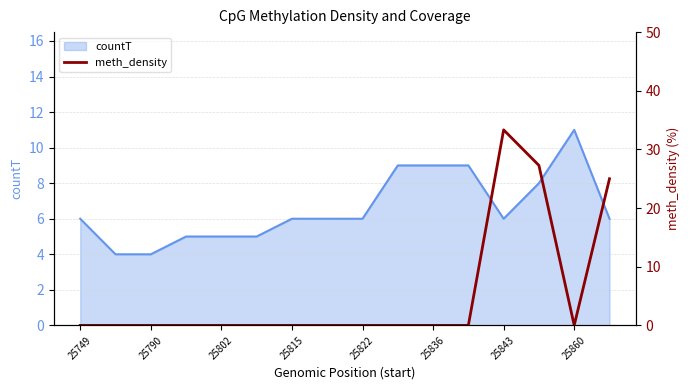

The countT series shows 6 at 25843. True or false?

True